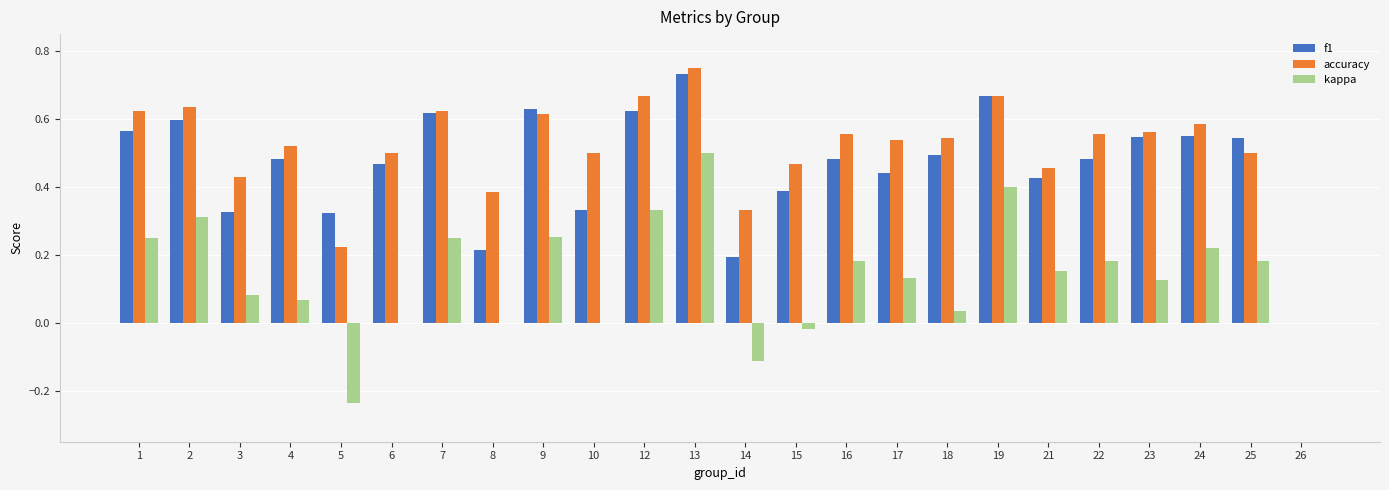

Is it true that f1 equals 0.9 at 25?

False